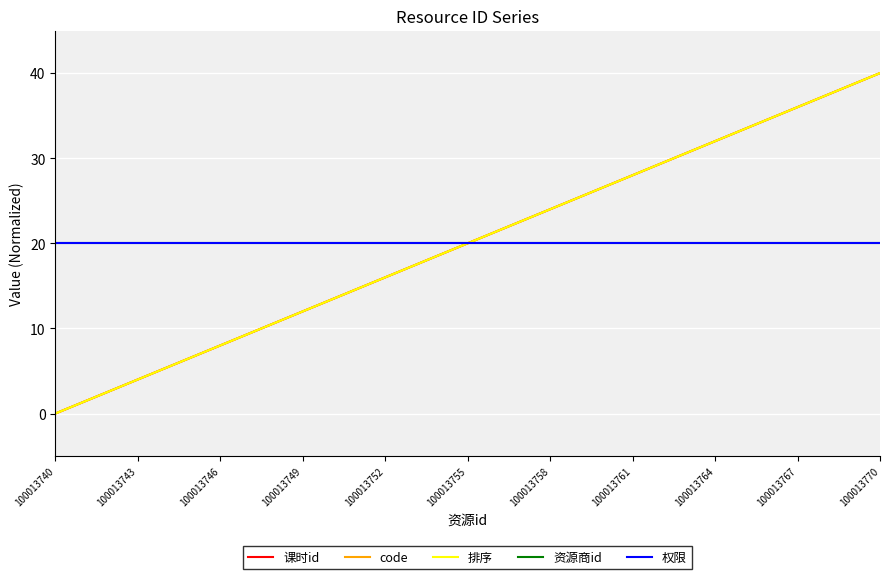

Does the chart display data point markers on the line(s)?

No